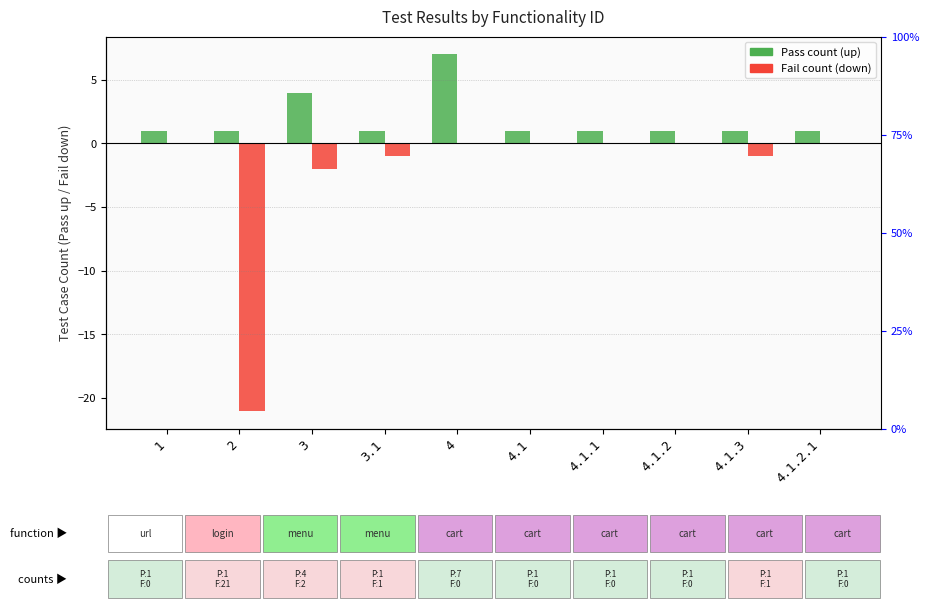

What position from the left is 2?

2